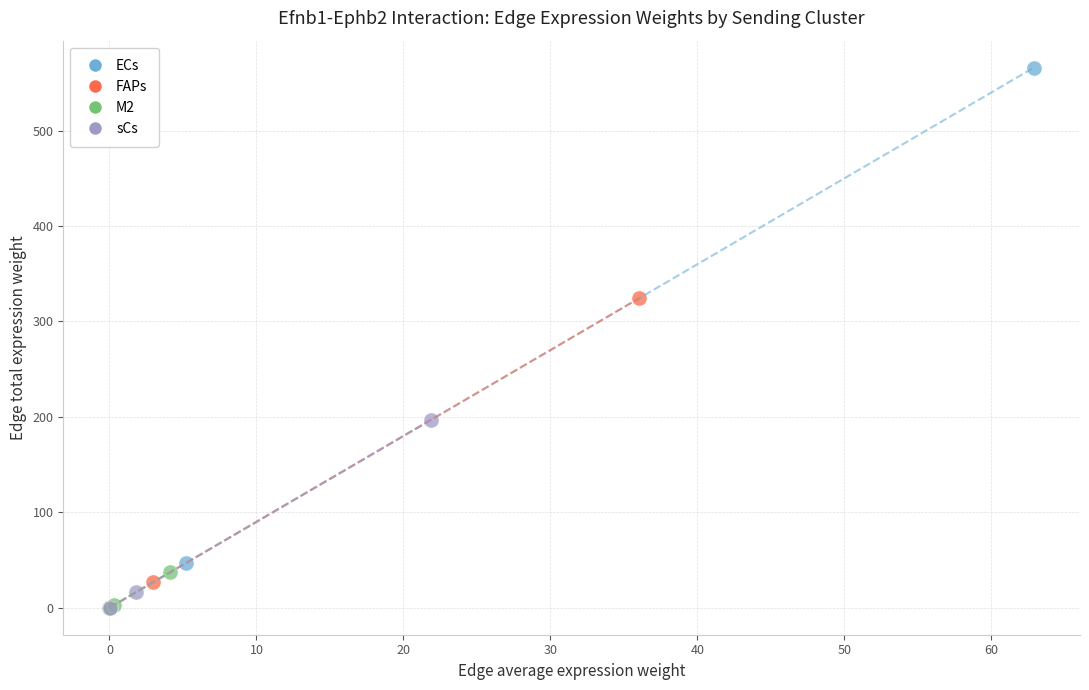

Which series has the largest Y range (max minus min)?

ECs